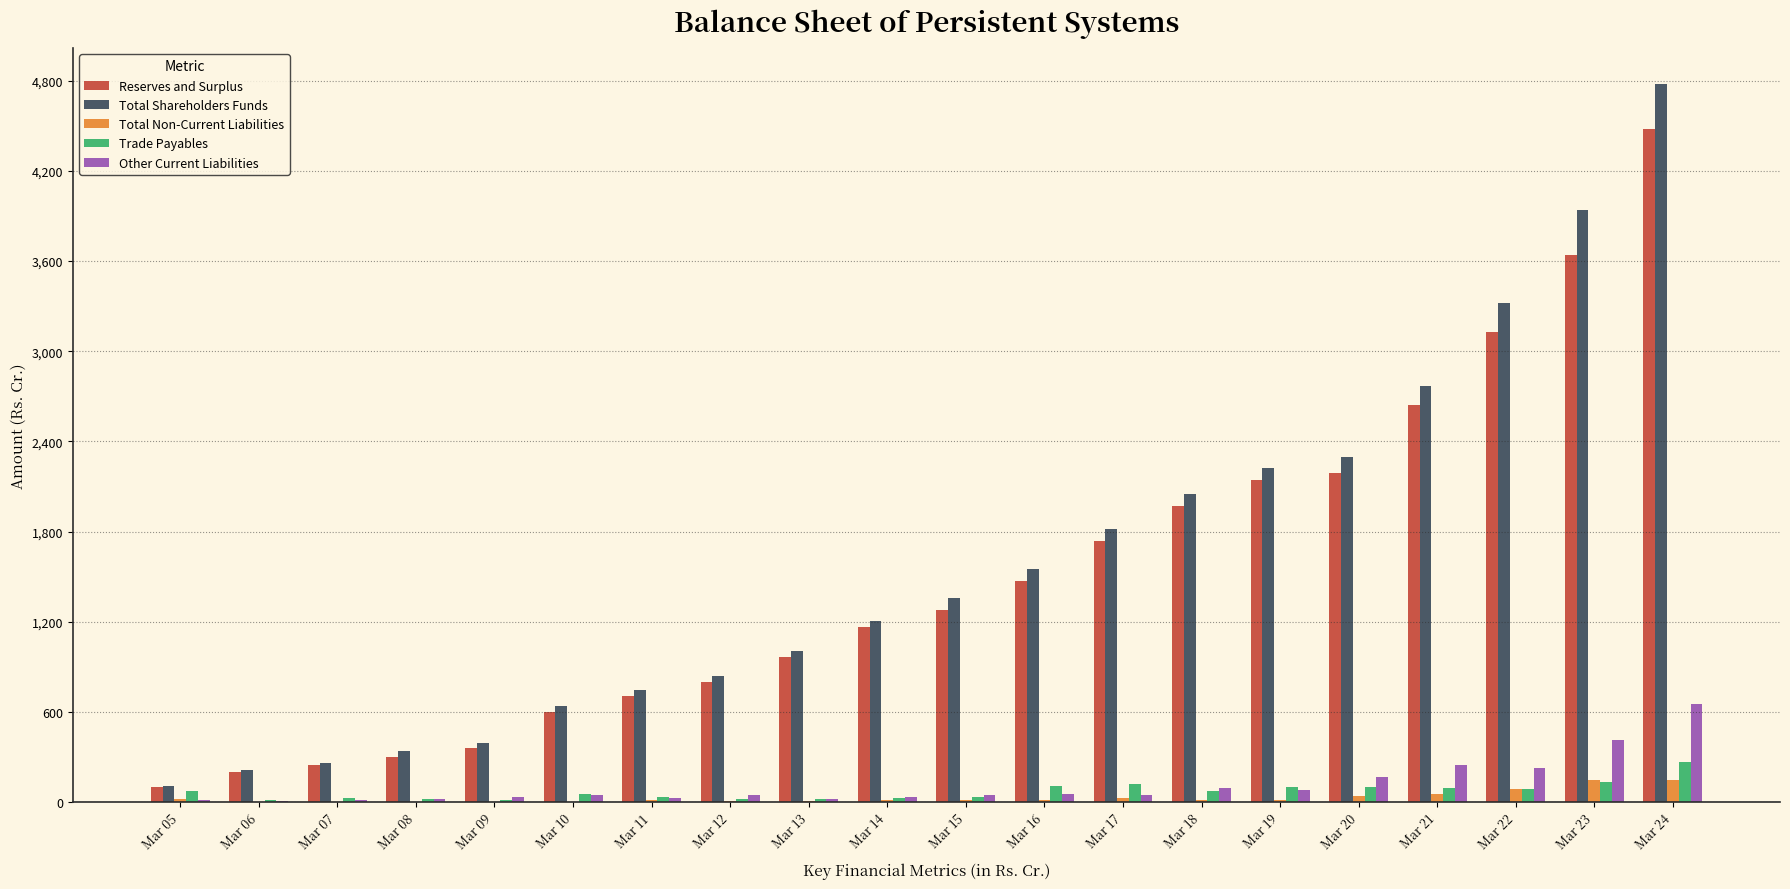

Which series changed the most between Mar 09 and Mar 13?

Total Shareholders Funds